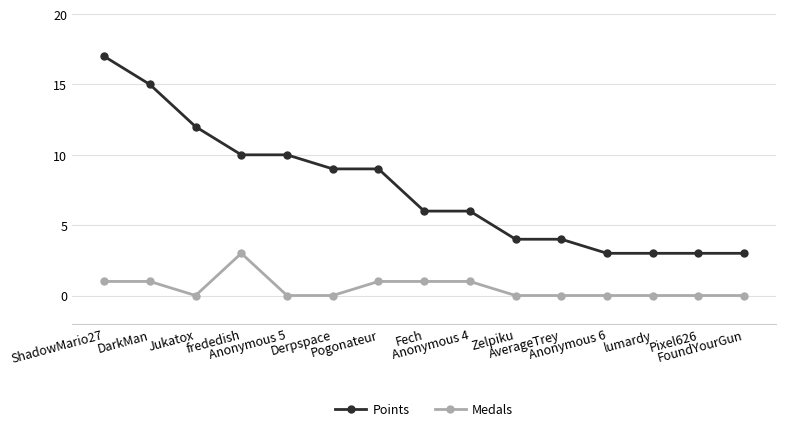

What is the value of the Medals point at the 8th from the left?

1